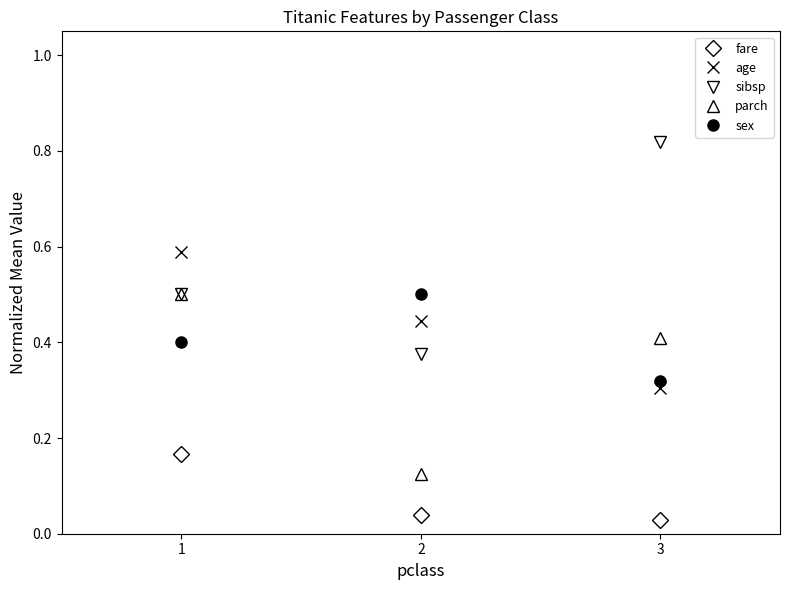

Which series has the largest total across all categories?

sibsp